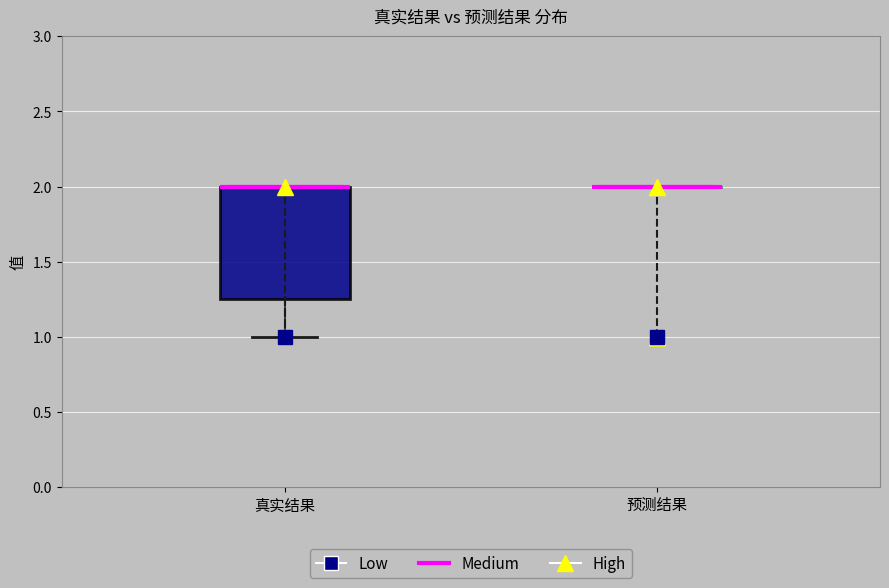

Reading left to right, transcribe this box plot: for each box, give where its median line is, the range the box spans, and where its two whiskers end, as read against the y-axis. The values are not printed on the chart, so give them approximately, as read against the axis.

真实结果: median 2.00 (drawn on the box's upper edge), box 1.25 to 2.00, whiskers 1.00 to 2.00
预测结果: box collapsed to a line at 2.00, whiskers 2.00 to 2.00